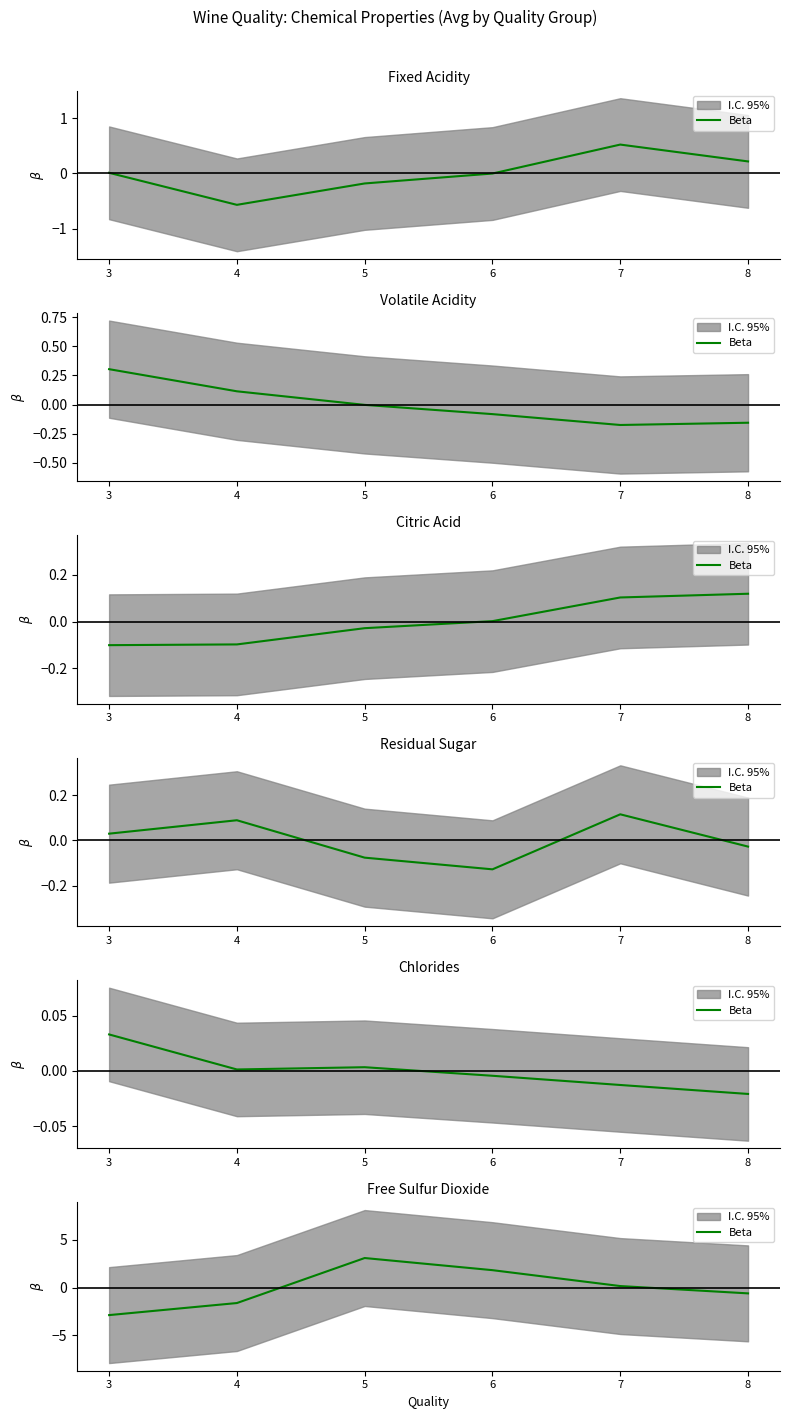

What is the difference between the values at 8 and 3?

2.3